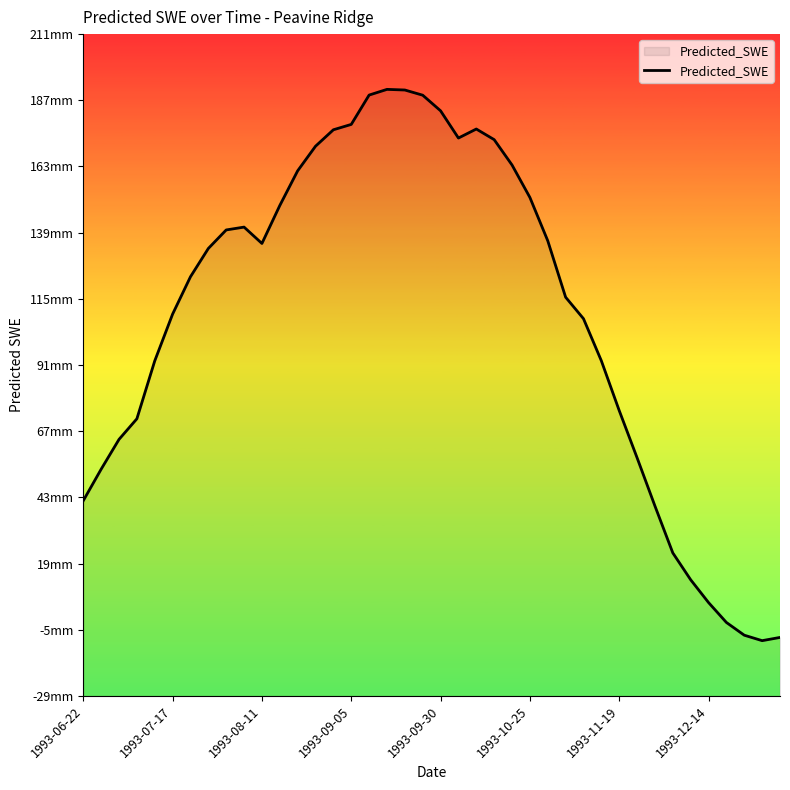

How many points are lower than both their immediate neighbors (excluding endpoints)?

3